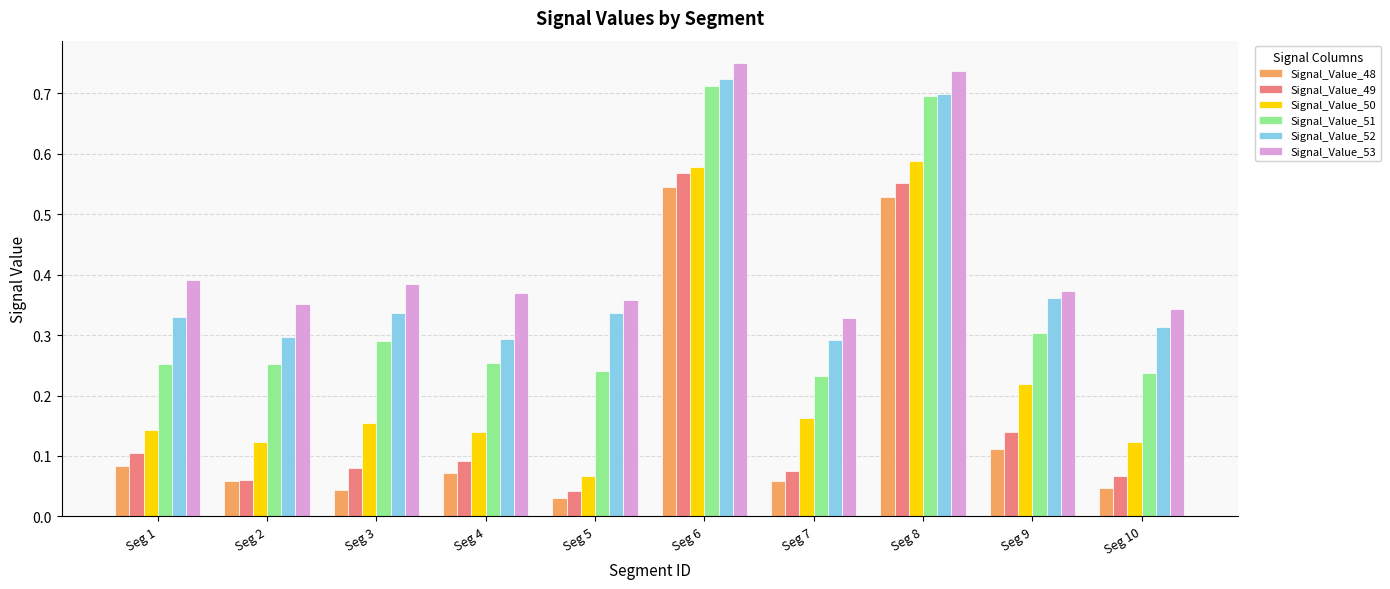

What is the sum of all Signal_Value_51 values?

3.5